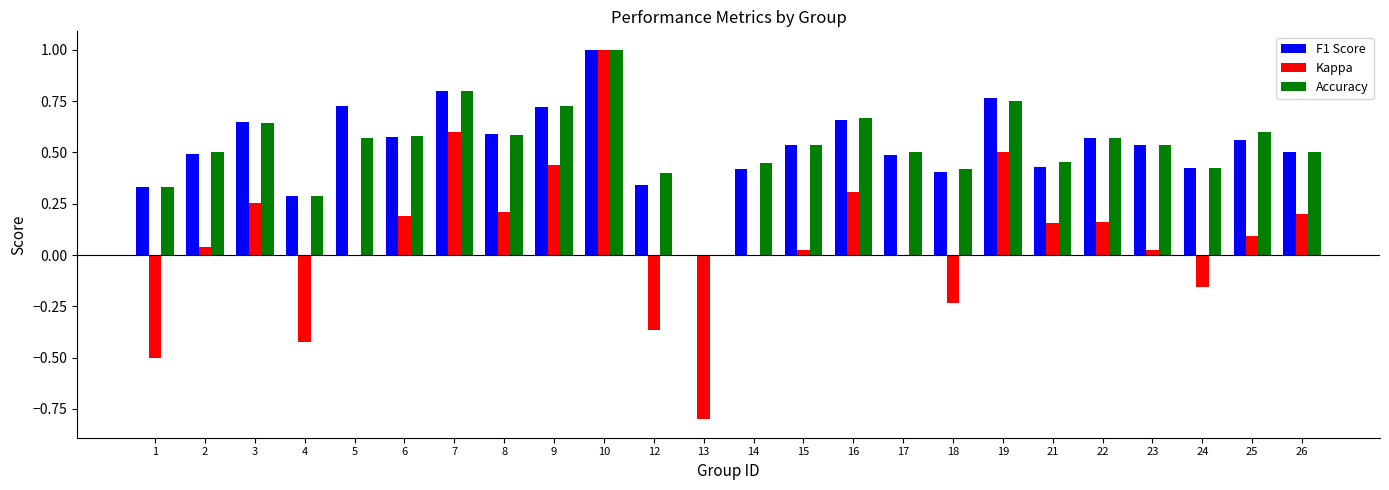

What is the difference between the F1 Score values at 26 and 14?

0.1